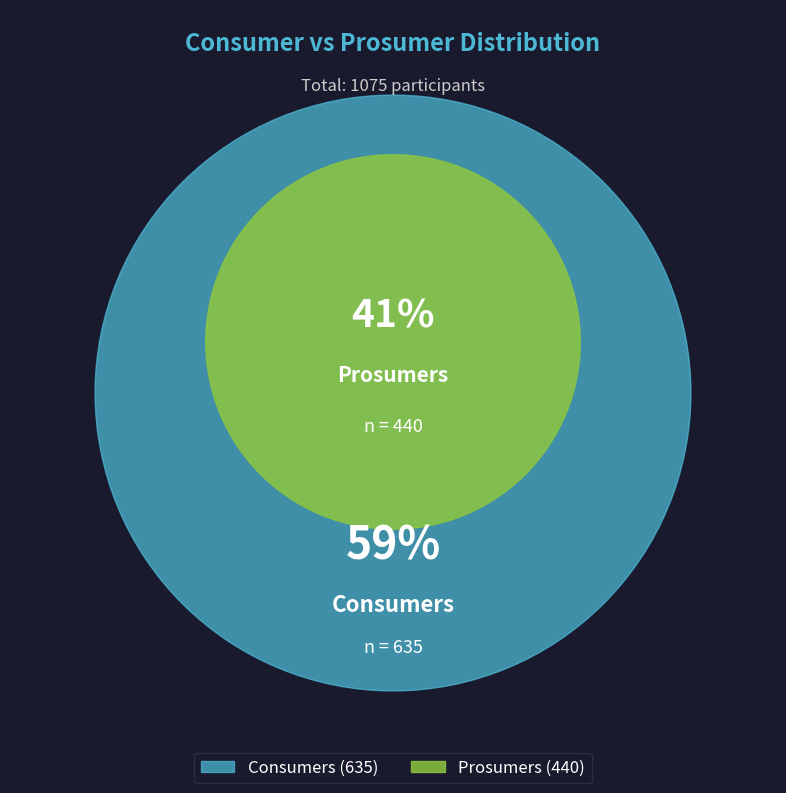

Is there a majority slice in this chart?

Yes